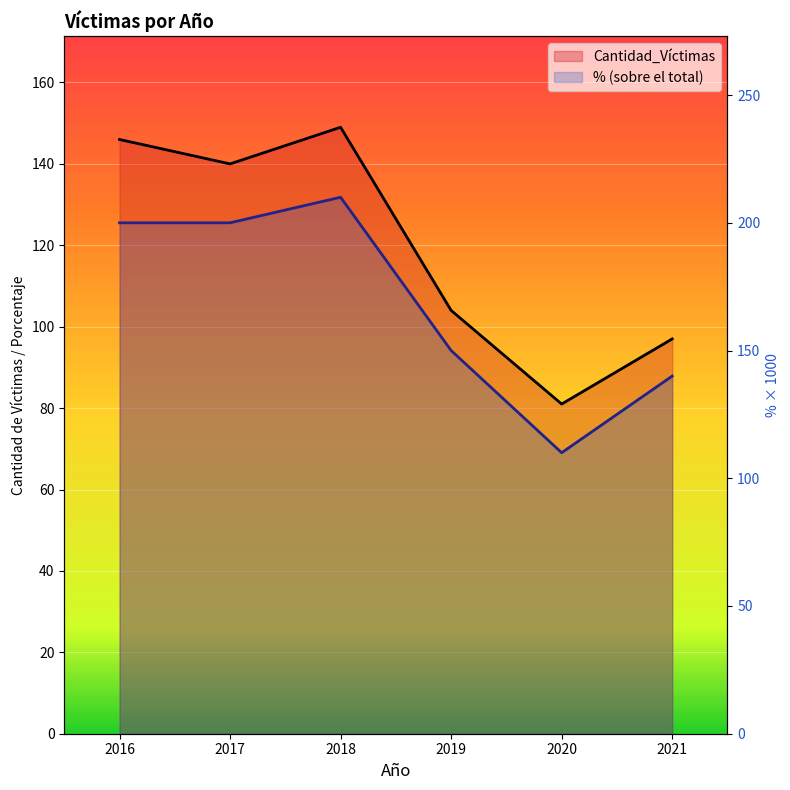

Where is % (sobre el total) nearest to the value 160?

2019